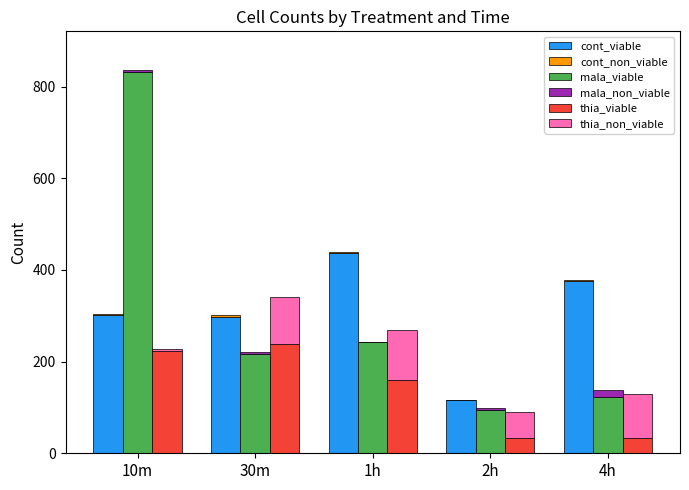

What is the total value across all series at 10m?

1370